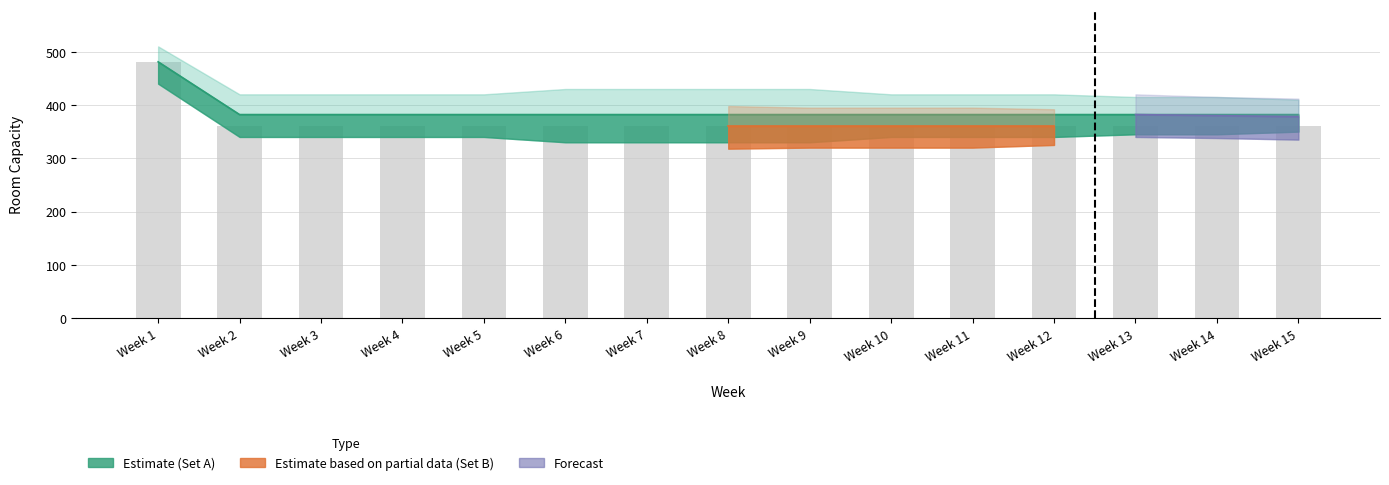

The Set A Room series shows 161 at Week 14. True or false?

False